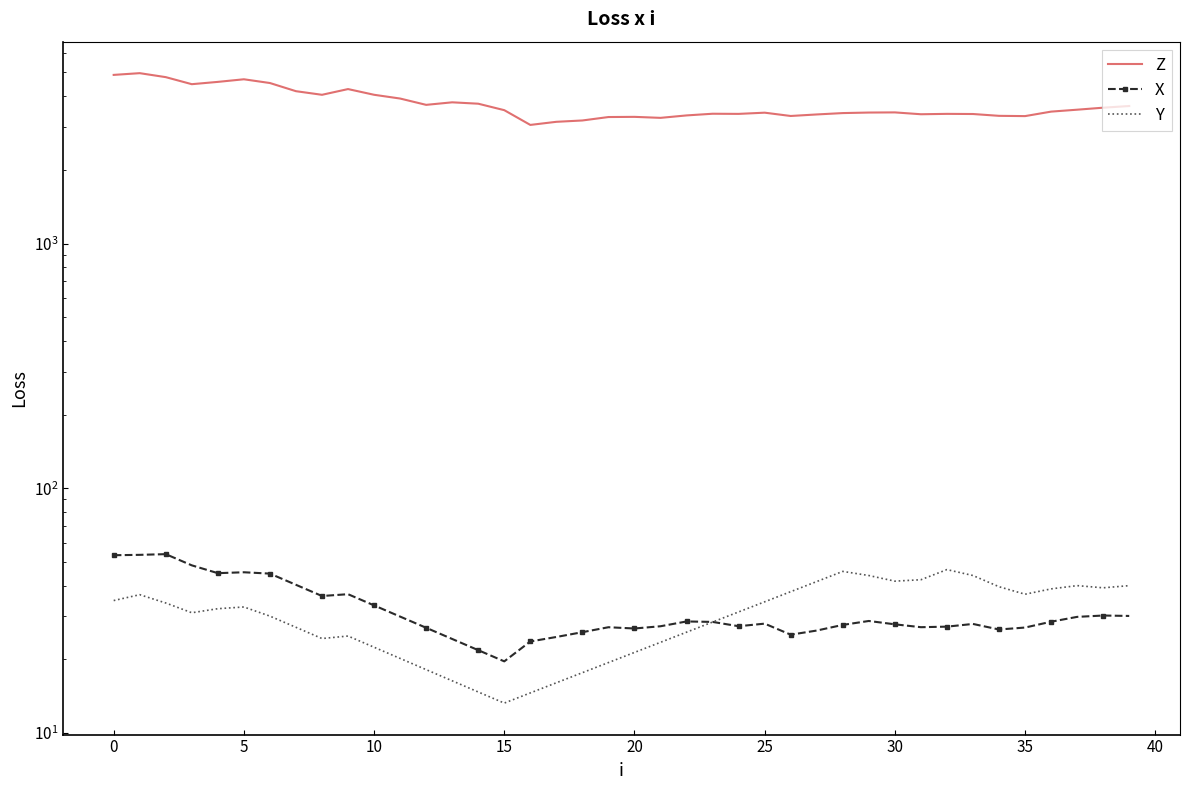

What is the total value across all series at 38?

3659.4